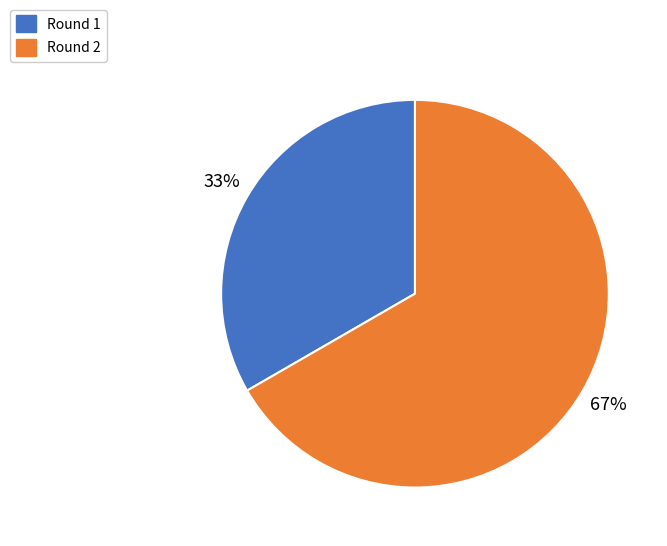

Does Round 1 account for over 50% of the chart?

No